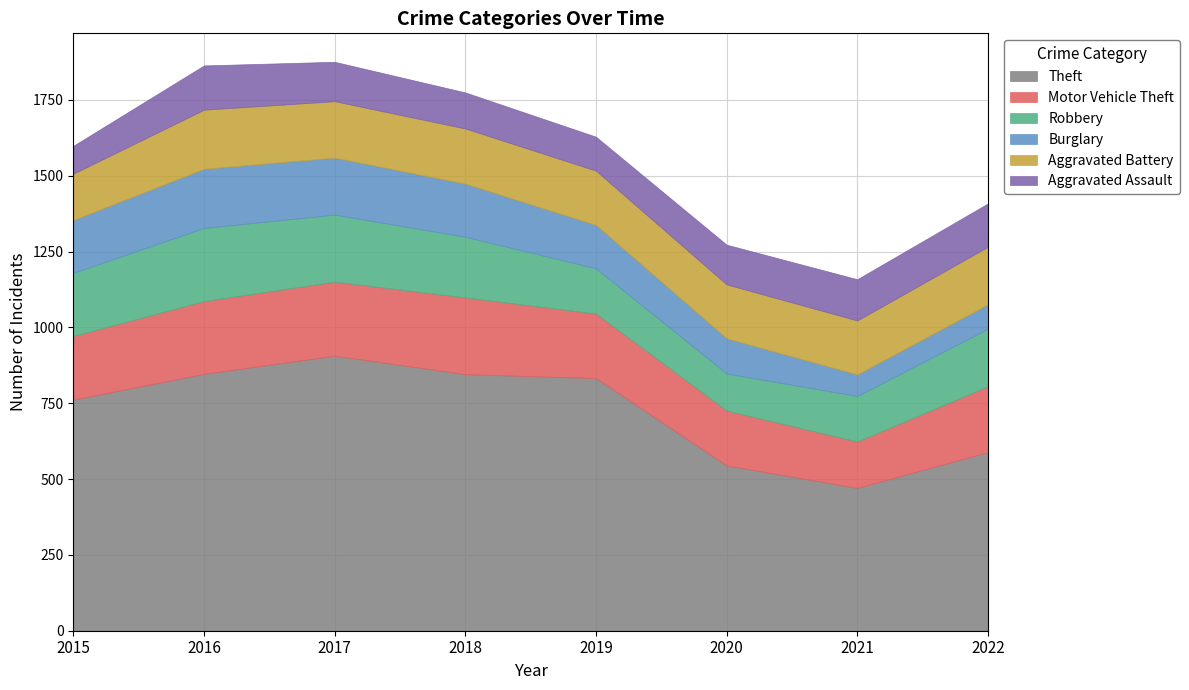

What is the greatest value displayed?

907